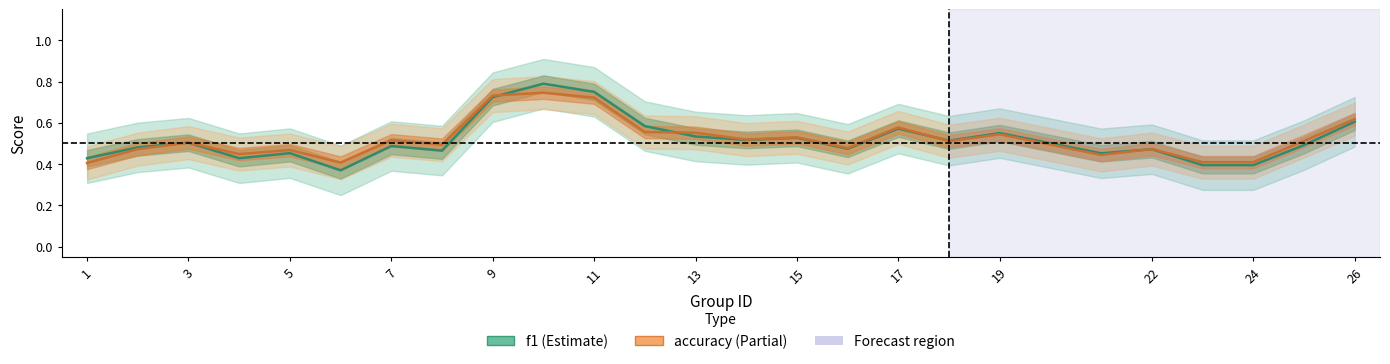

True or false: f1 has more than 0 interior local peaks.

True